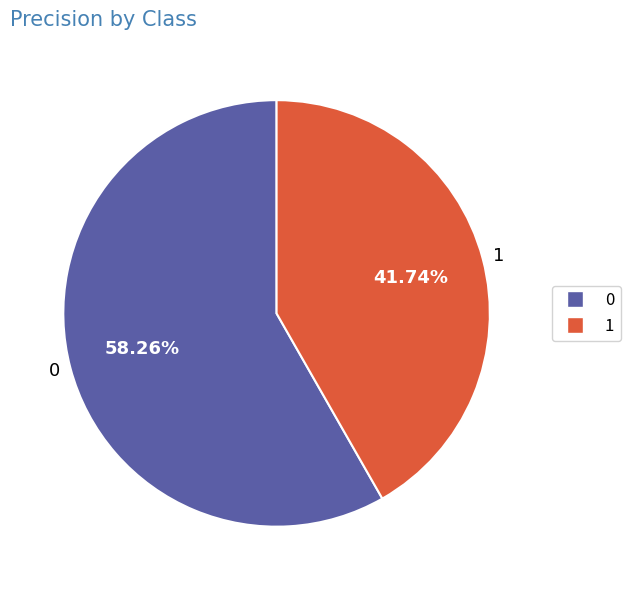

True or false: 1 accounts for 42% of the total.

True